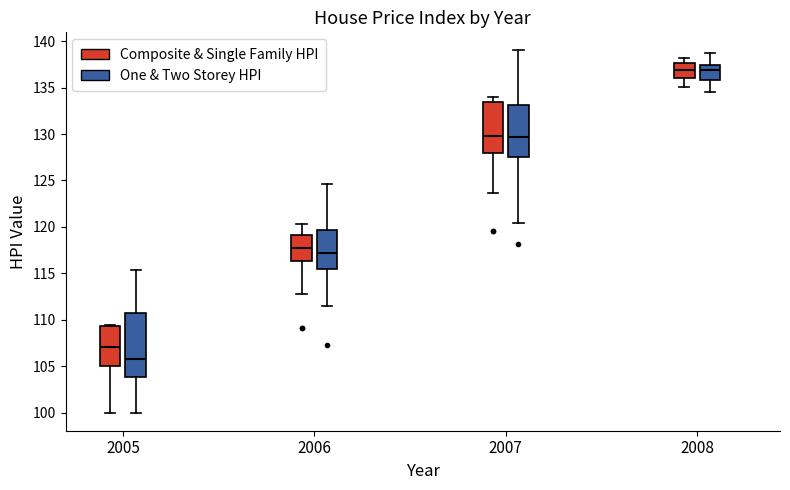

Where is the upper edge of the box for 2005 (Composite & Single Family HPI) on the y-axis? The values are not printed on the chart, so give them approximately, as read against the axis.

109.5